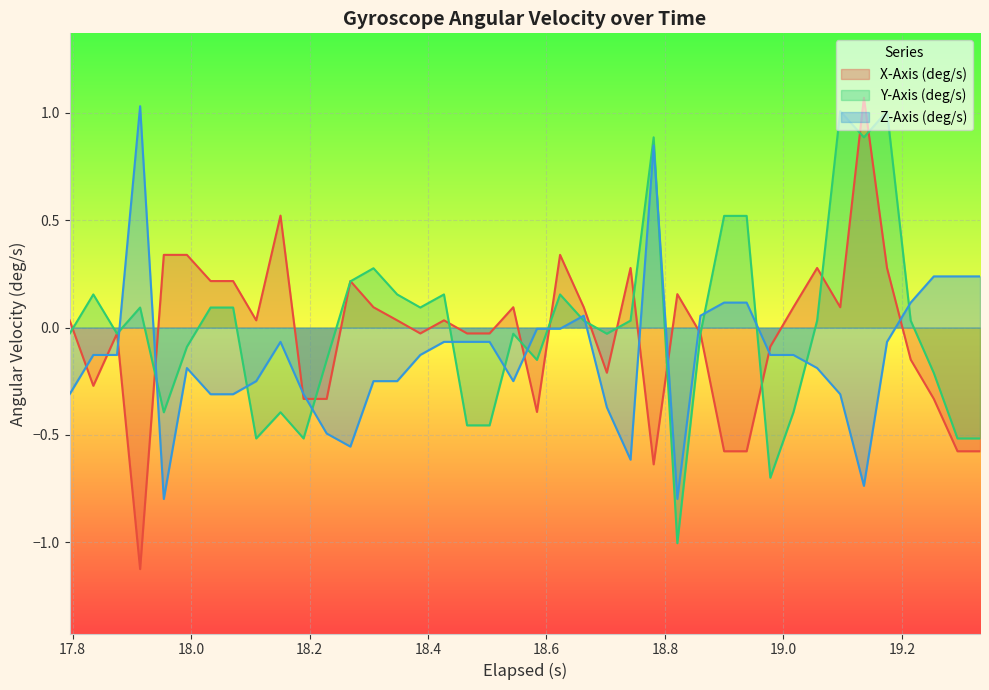

What is the minimum value for X-Axis (deg/s)?

-1.1